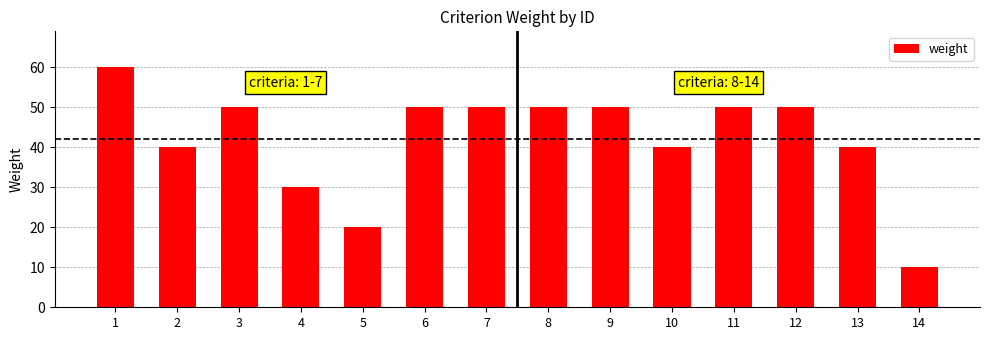

True or false: the data shows 18 at 13.

False